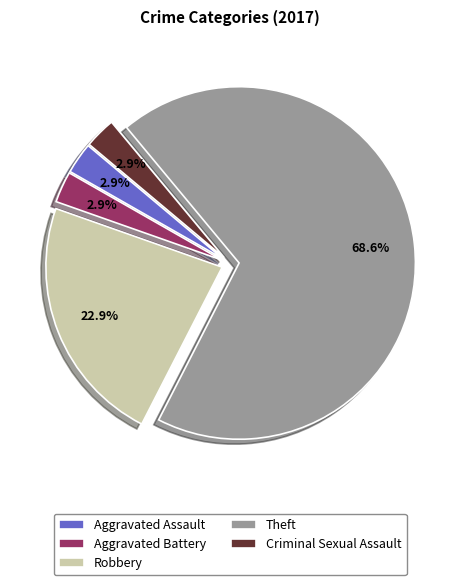

What is the largest slice in the pie chart?

Theft